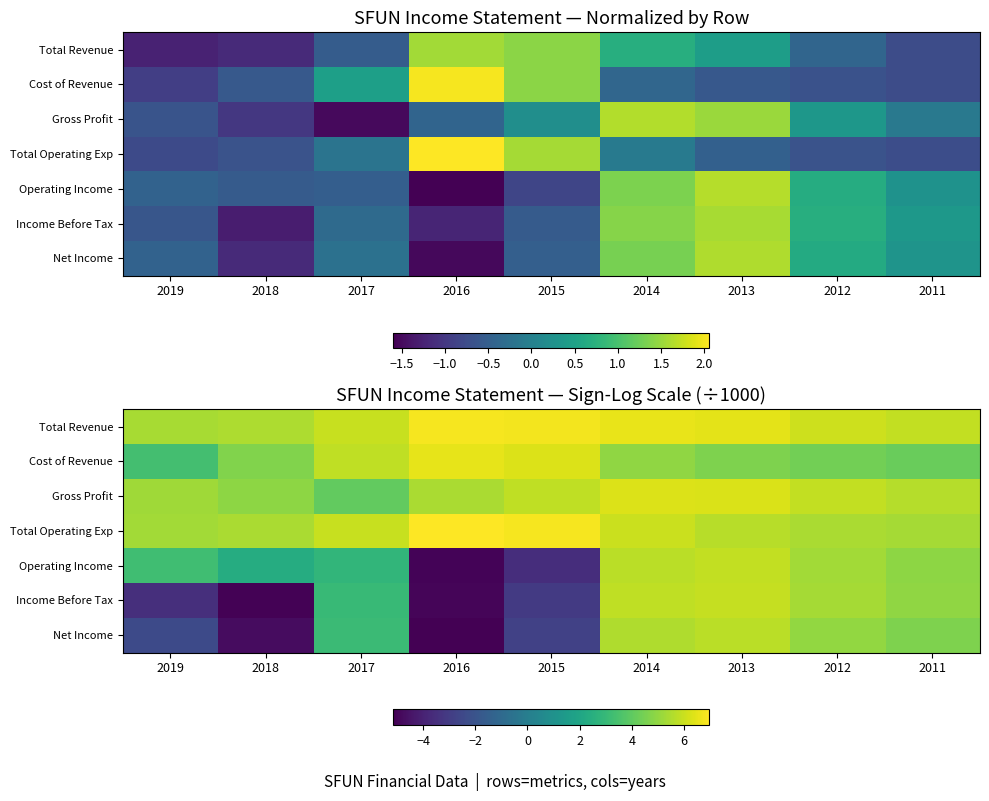

At which label is Net Income closest to 0?

2019